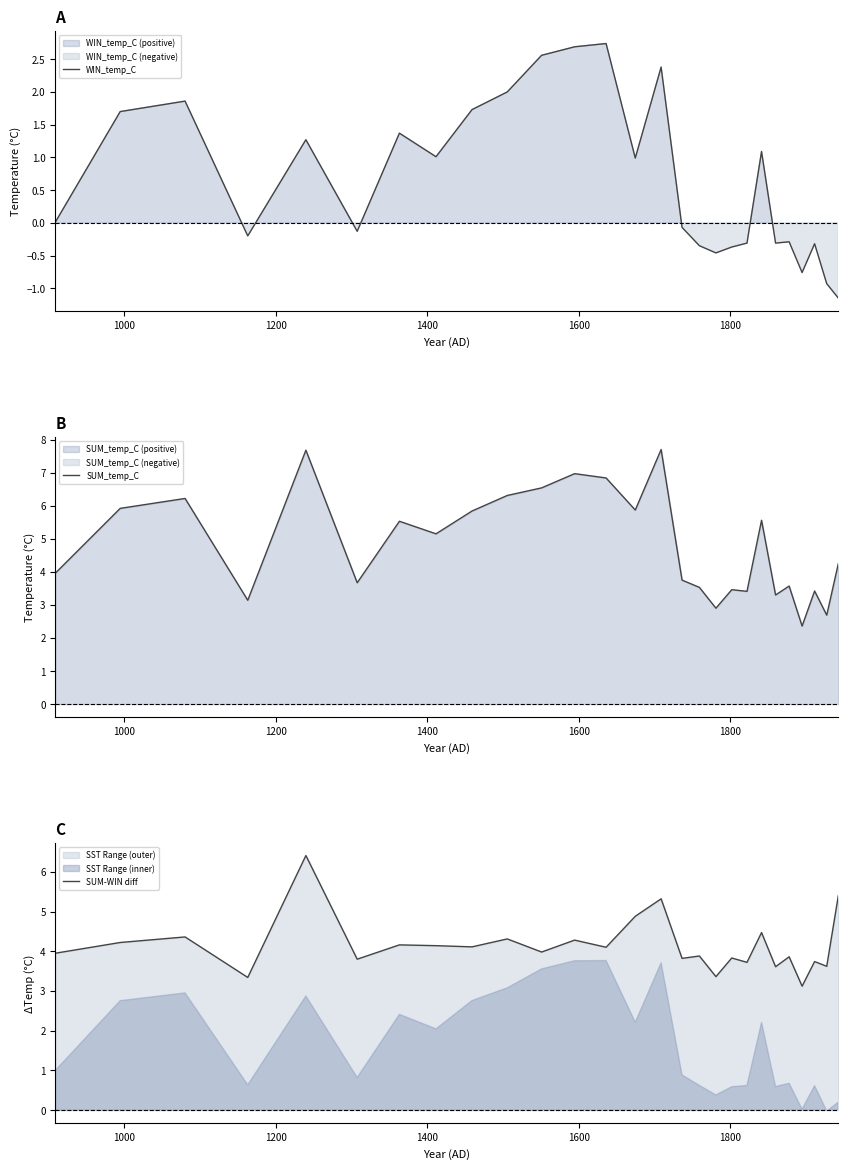

What is the maximum value for WIN_temp_C?

2.7